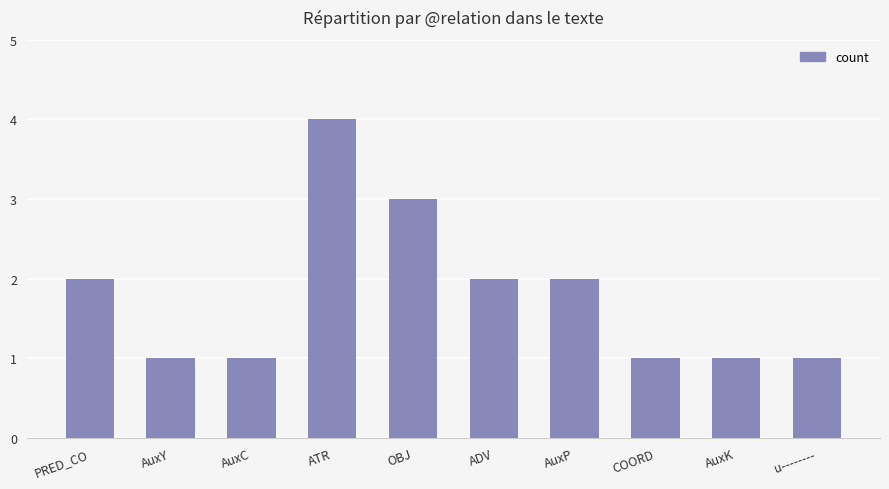

What is the difference between the maximum and second lowest values?

3